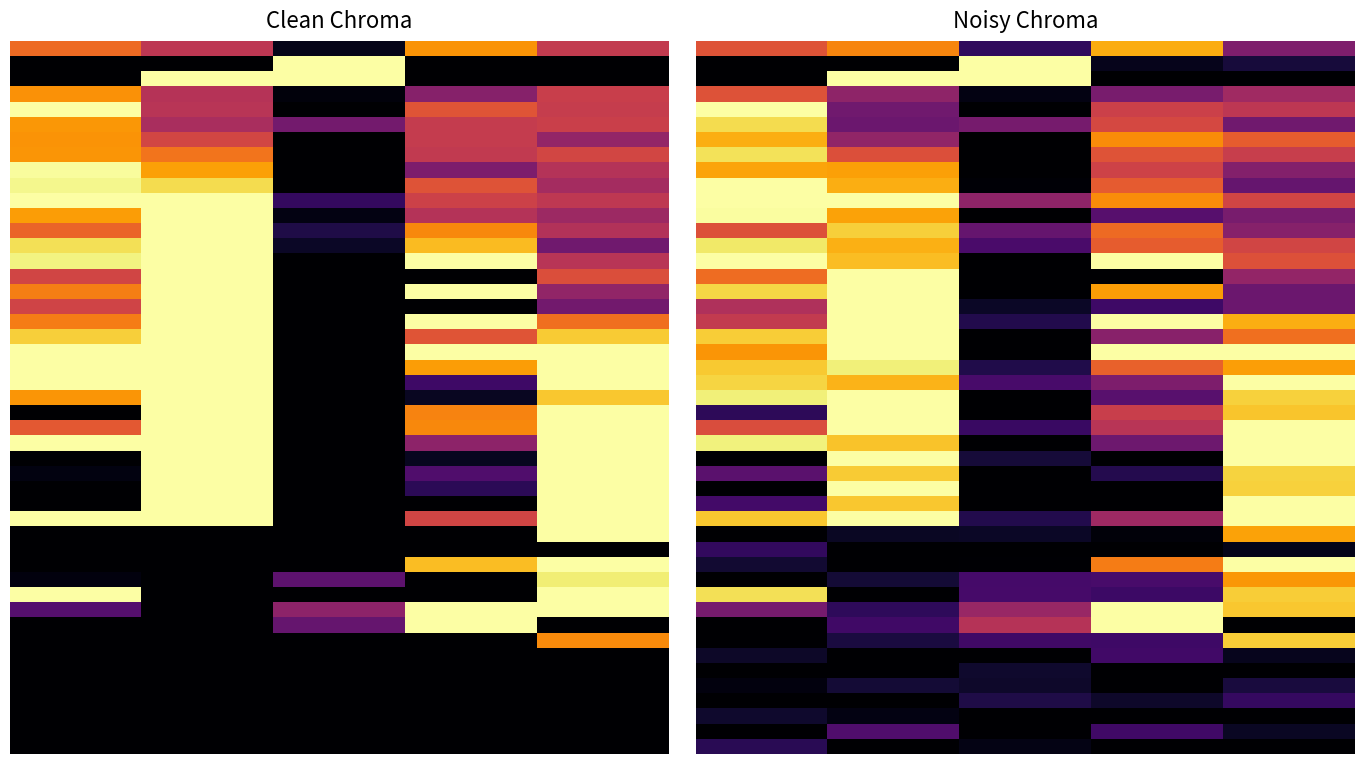

What is the sum of all r21 values?

12.6